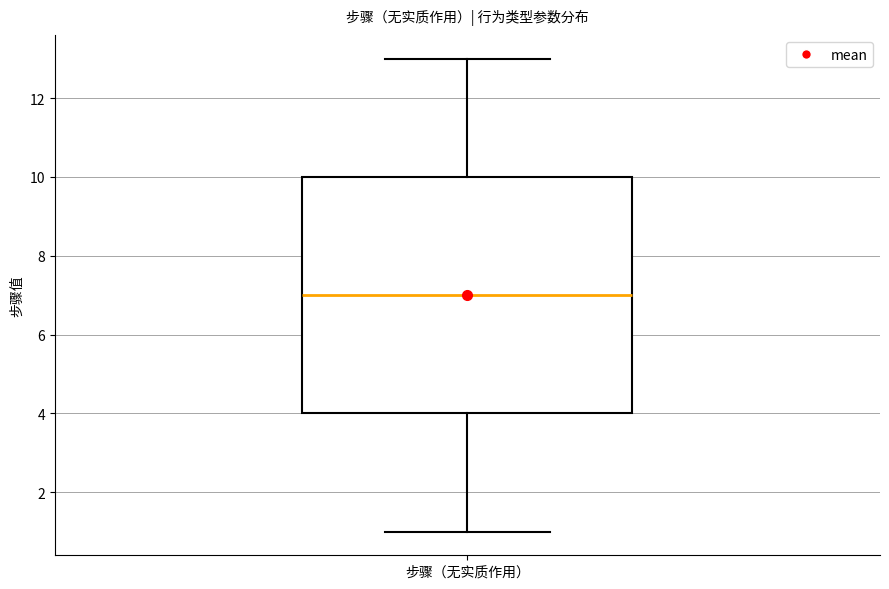

Transcribe this box plot: give where the median line is, the range the box spans, and where the two whiskers end, as read against the y-axis. The values are not printed on the chart, so give them approximately, as read against the axis.

median 7, box 4 to 10, whiskers 1 to 13